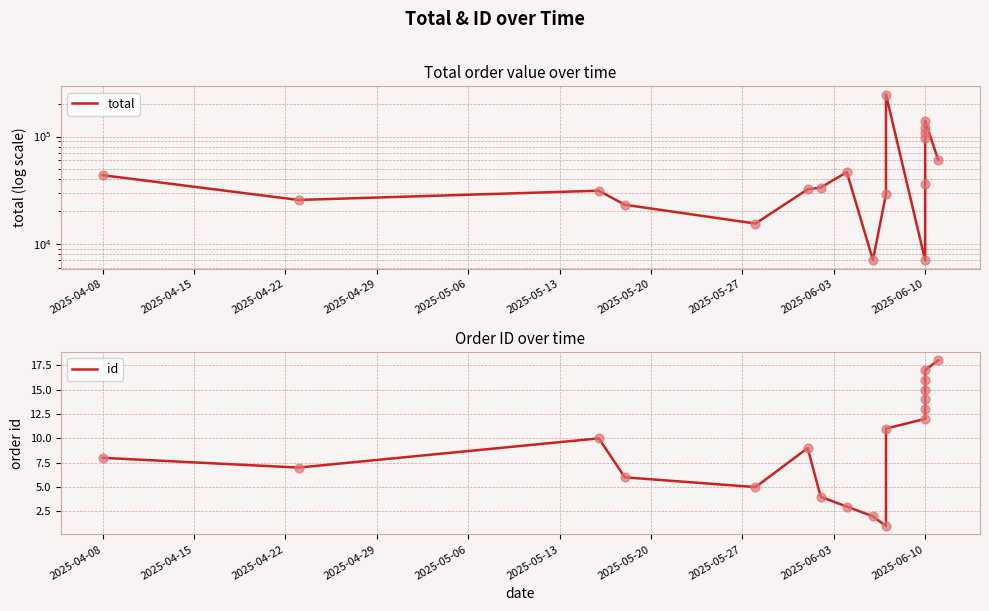

Is the value of total at 2025-04-15 greater than the value of id at 2025-05-20?

Yes